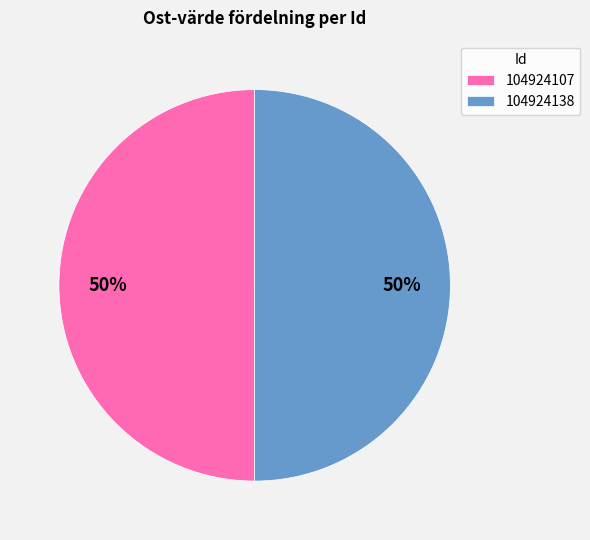

Is the sum of 104924107 and 104924138 greater than half?

Yes